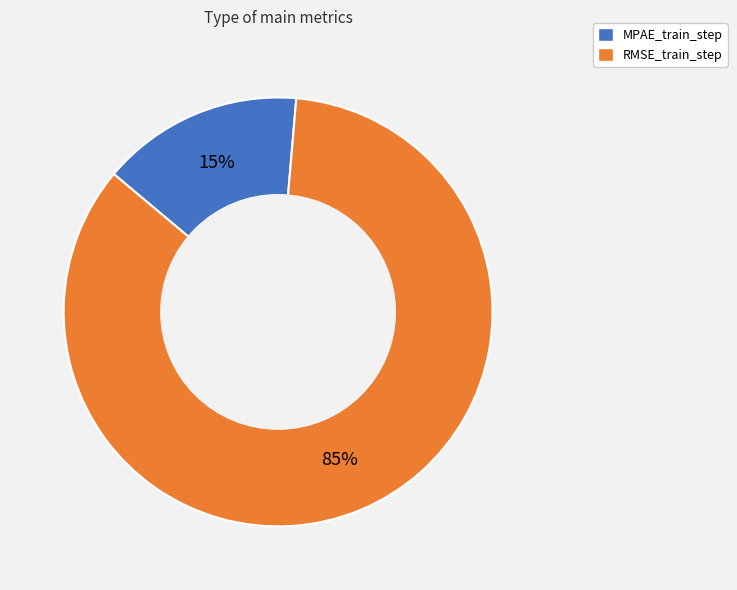

How many segments does this pie chart have?

2